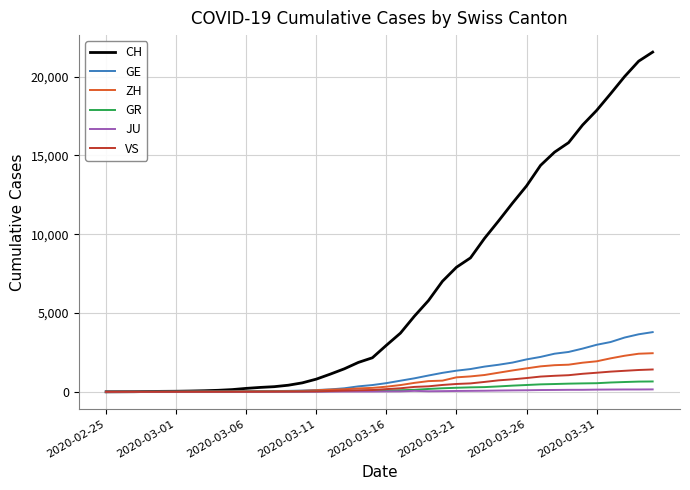

Which series has the largest range (max minus min)?

CH